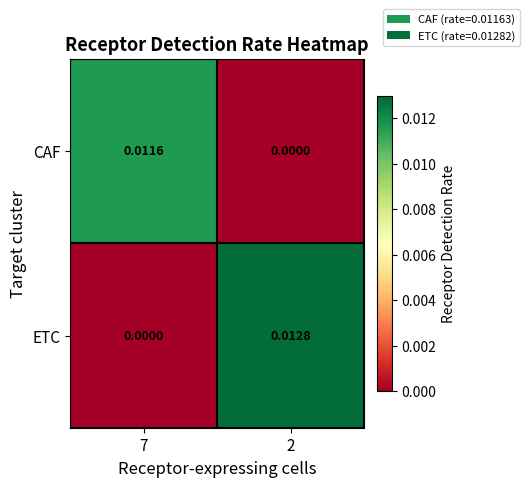

At how many categories does at least one series exceed 0?

2